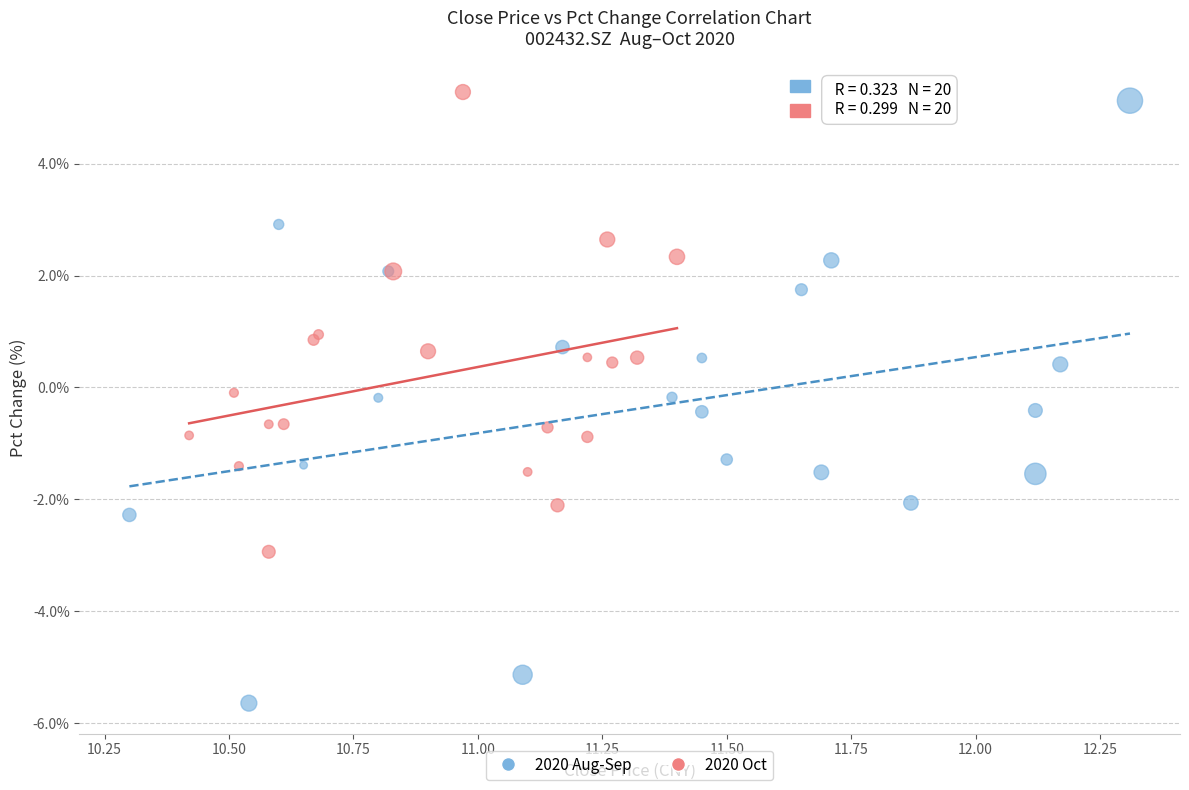

Which series reaches the minimum Y coordinate?

2020 Aug-Sep